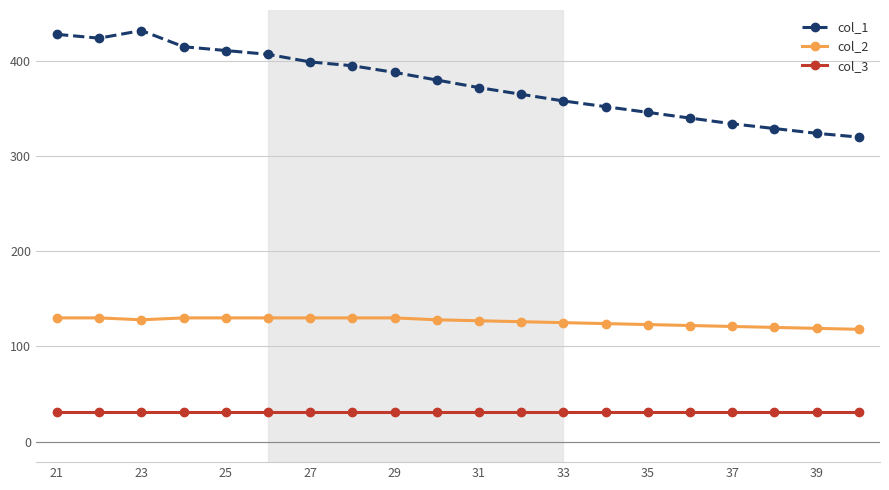

Is this an area chart (filled region under the line)?

No